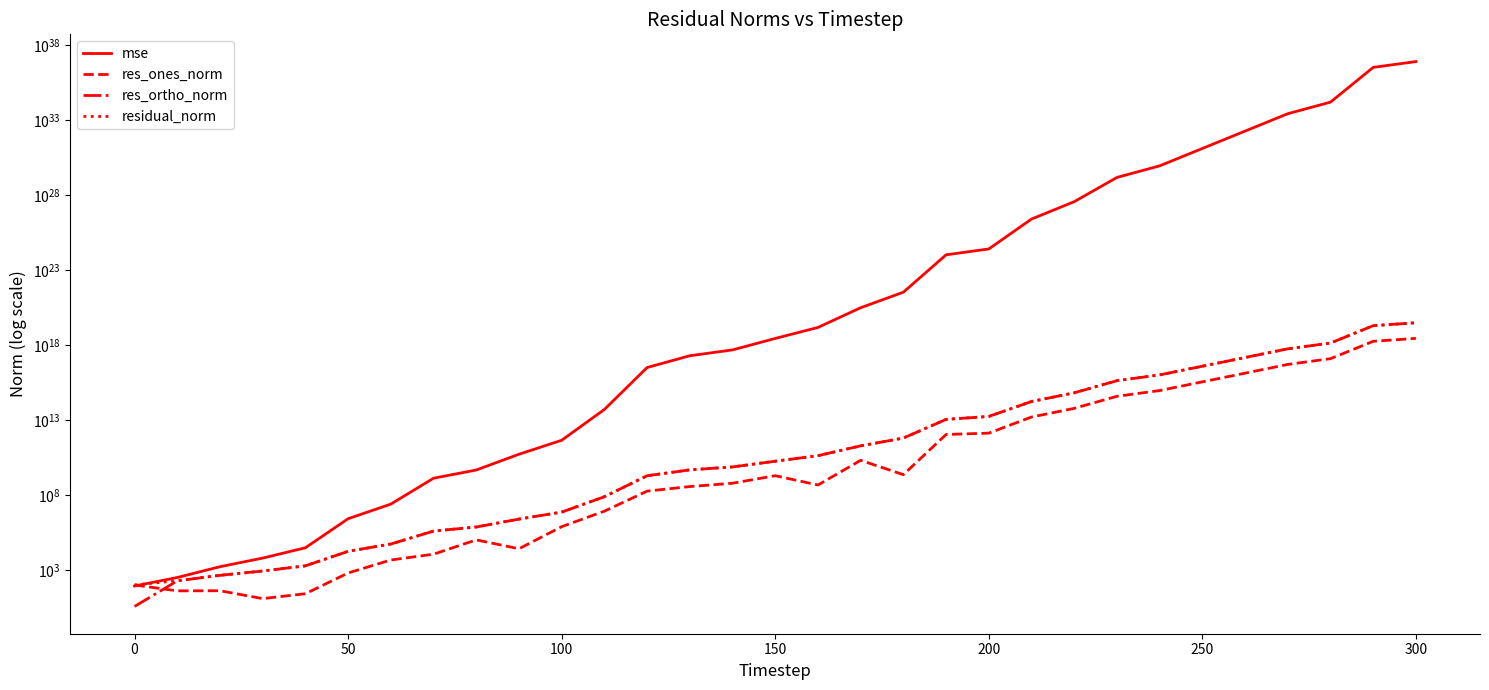

Is this an area chart (filled region under the line)?

No